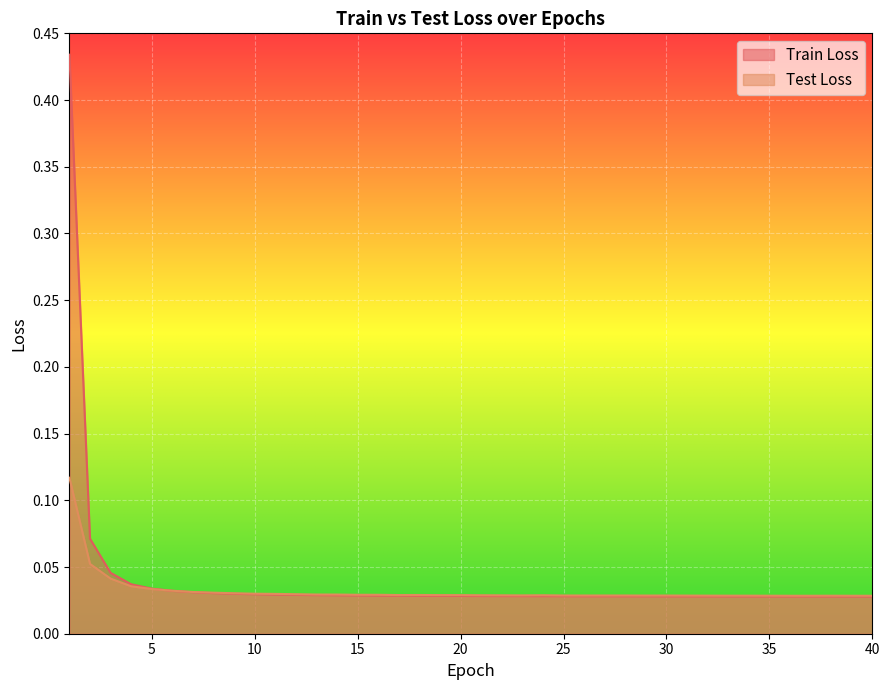

The value of Train Loss at 7 is 0.0. True or false?

False